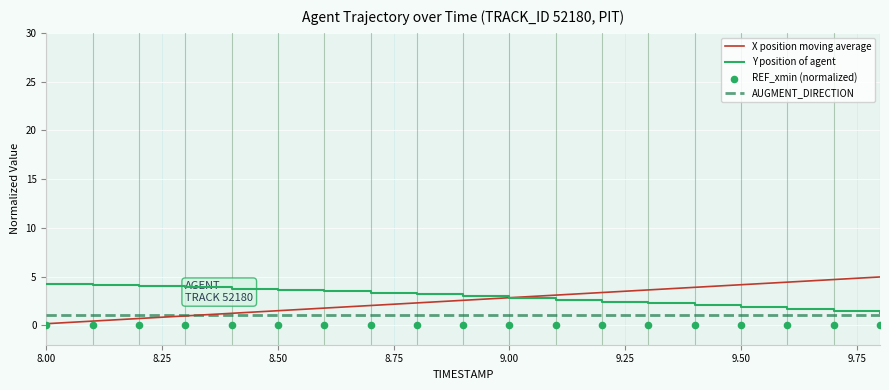

What are all the series names shown in the legend?

X position moving average, Y position of agent, AUGMENT_DIRECTION, REF_xmin (normalized)